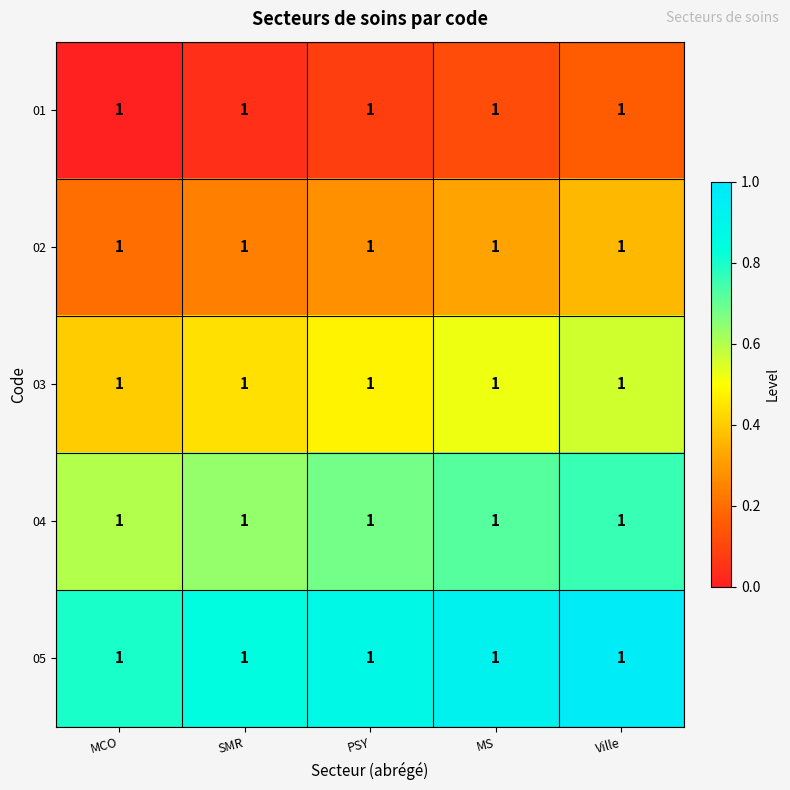

Which has a higher value, Ville or MCO?

Ville